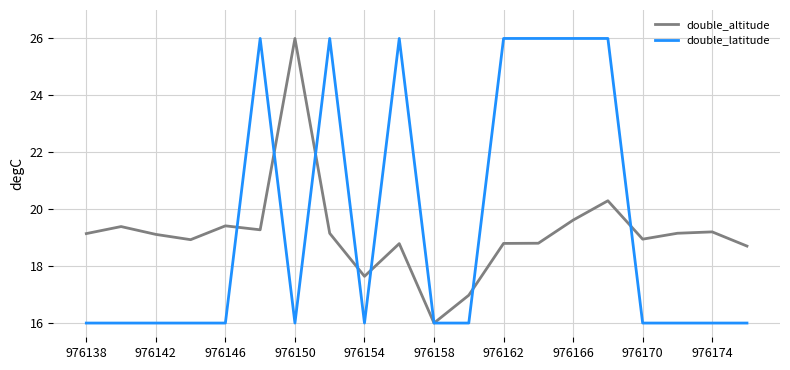

What is the highest value of the double_altitude series?

26.0